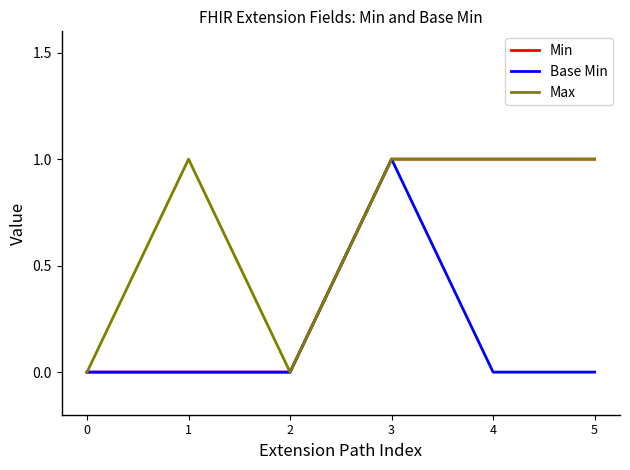

Does the chart have visible grid lines?

No